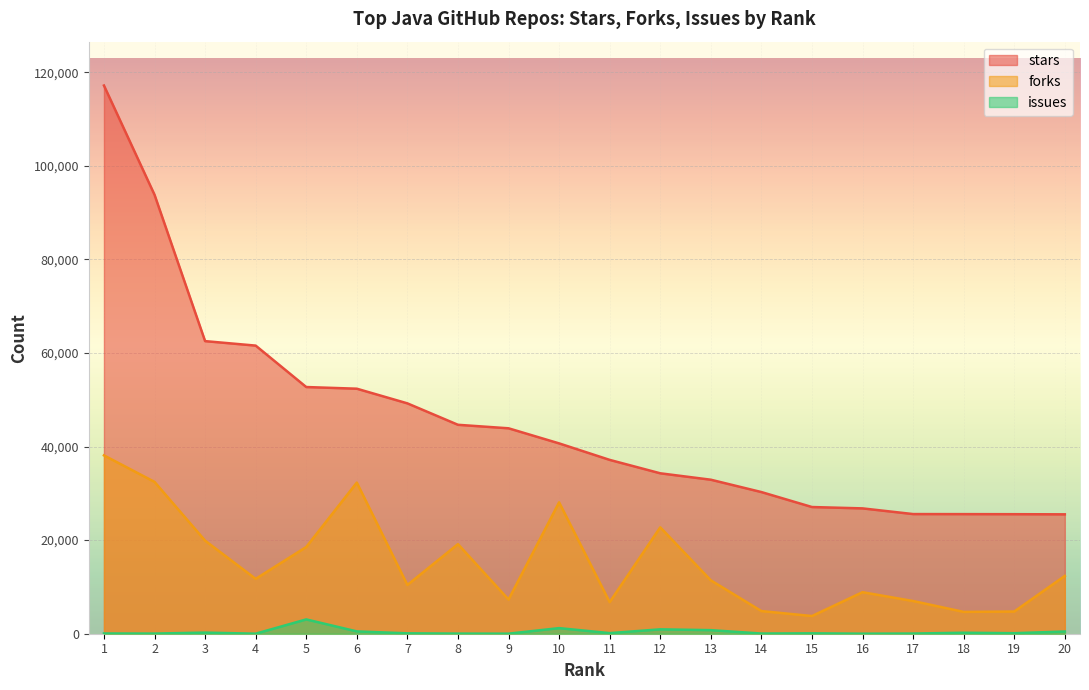

Reading left to right, transcribe all the data shown in this chart.

stars: 1=117153	2=93810	3=62530	4=61572	5=52719	6=52362	7=49229	8=44650	9=43900	10=40675	11=37150	12=34284	13=32912	14=30273	15=27075	16=26785	17=25570	18=25559	19=25544	20=25514
forks: 1=38112	2=32448	3=19890	4=11725	5=18535	6=32297	7=10422	8=19146	9=7307	10=28074	11=6746	12=22739	13=11409	14=4841	15=3780	16=8873	17=6984	18=4666	19=4747	20=12357
issues: 1=52	2=32	3=239	4=8	5=3058	6=496	7=85	8=26	9=12	10=1198	11=130	12=938	13=764	14=39	15=84	16=8	17=38	18=211	19=113	20=472